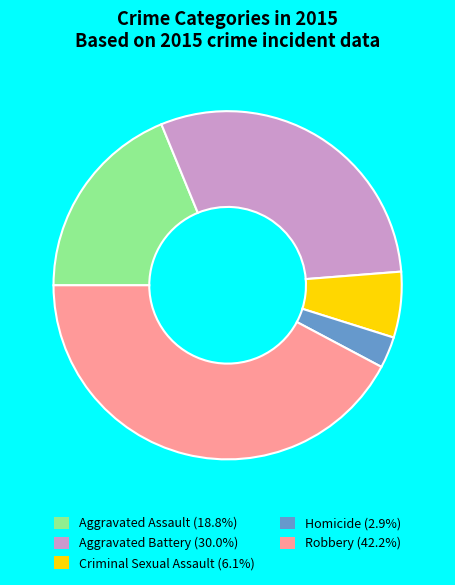

Do Aggravated Battery and Homicide together represent more than half of the pie?

No